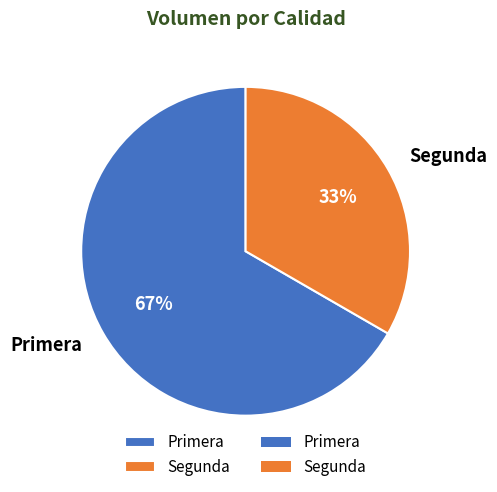

Is the sum of Segunda and Primera greater than half?

Yes